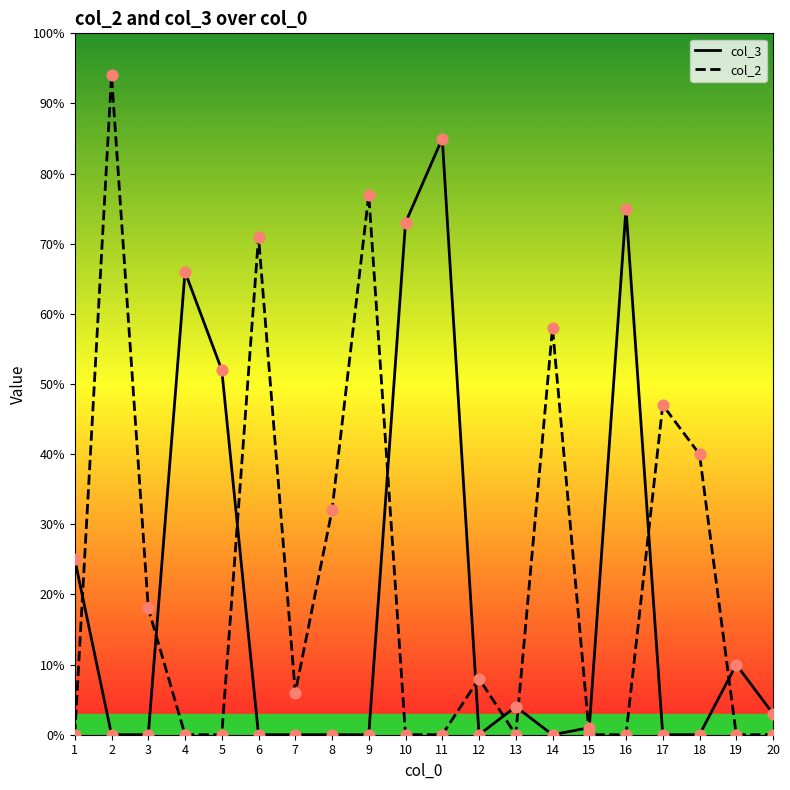

Which series has the largest total across all categories?

col_2